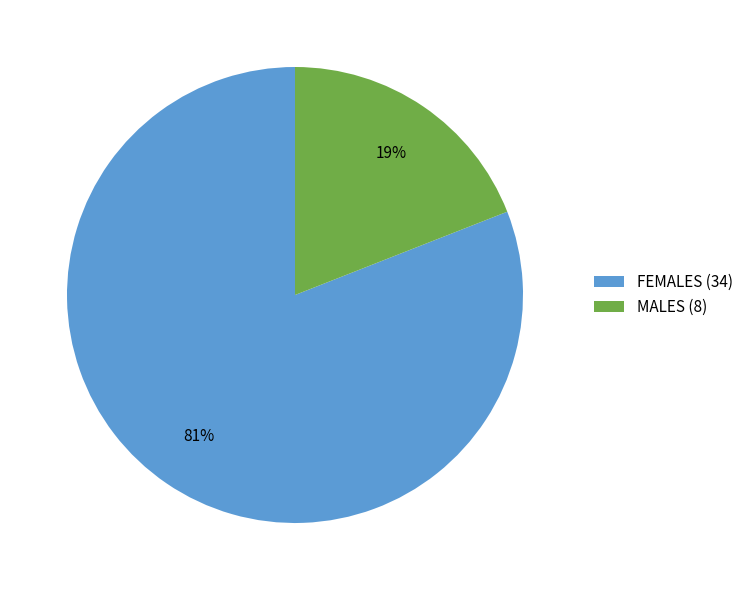

How many segments does this pie chart have?

2